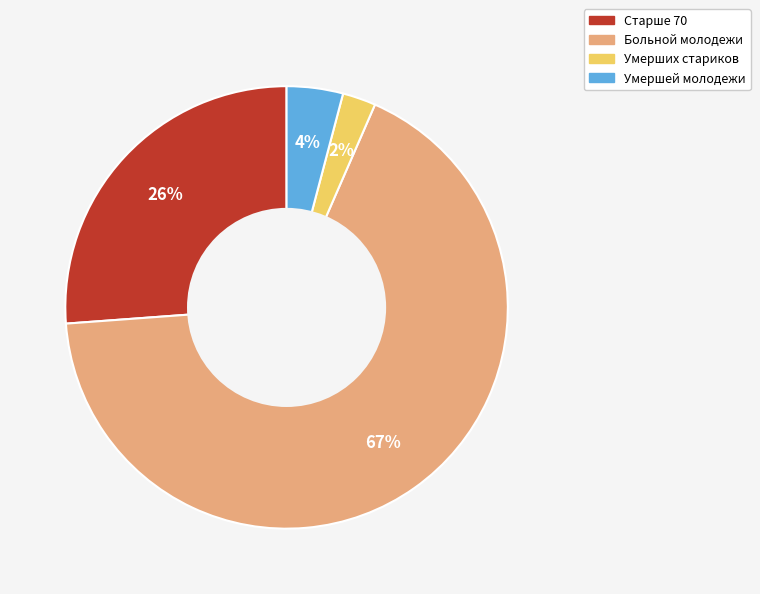

The Старше 70 slice represents 26% of the pie. True or false?

True